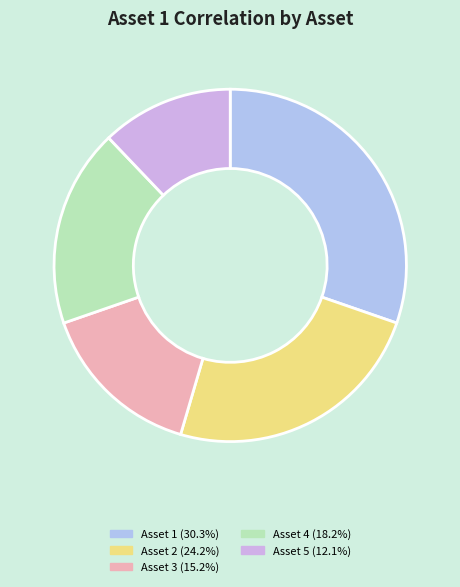

Combined, do Asset 2 and Asset 1 account for over 50%?

Yes